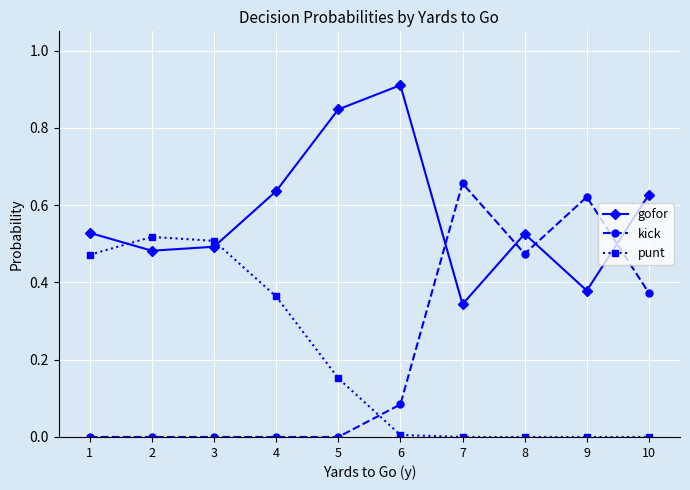

True or false: gofor has a value of 0.1 at 3.

False